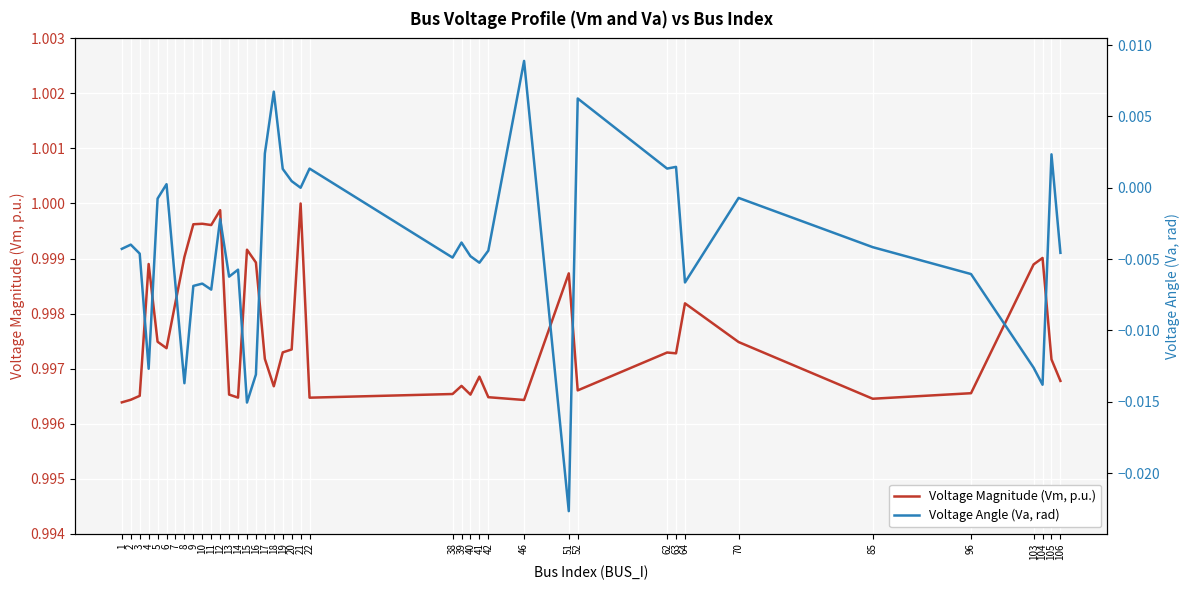

Reading left to right, what are all the values shown in this chart?

Voltage Magnitude (Vm, p.u.): 1=1.0	2=1.0	3=1.0	4=1.0	5=1.0	6=1.0	7=1.0	8=1.0	9=1.0	10=1.0	11=1.0	12=1.0	13=1.0	14=1.0	15=1.0	16=1.0	17=1.0	18=1.0	19=1.0	20=1.0	21=1.0	22=1.0	38=1.0	39=1.0	40=1.0	41=1.0	42=1.0	46=1.0	51=1.0	52=1.0	62=1.0	63=1.0	64=1.0	70=1.0	85=1.0	96=1.0	103=1.0	104=1.0	105=1.0	106=1.0
Voltage Angle (Va, rad): 1=-0.0	2=-0.0	3=-0.0	4=-0.0	5=-0.0	6=0.0	7=-0.0	8=-0.0	9=-0.0	10=-0.0	11=-0.0	12=-0.0	13=-0.0	14=-0.0	15=-0.0	16=-0.0	17=0.0	18=0.0	19=0.0	20=0.0	21=0.0	22=0.0	38=-0.0	39=-0.0	40=-0.0	41=-0.0	42=-0.0	46=0.0	51=-0.0	52=0.0	62=0.0	63=0.0	64=-0.0	70=-0.0	85=-0.0	96=-0.0	103=-0.0	104=-0.0	105=0.0	106=-0.0